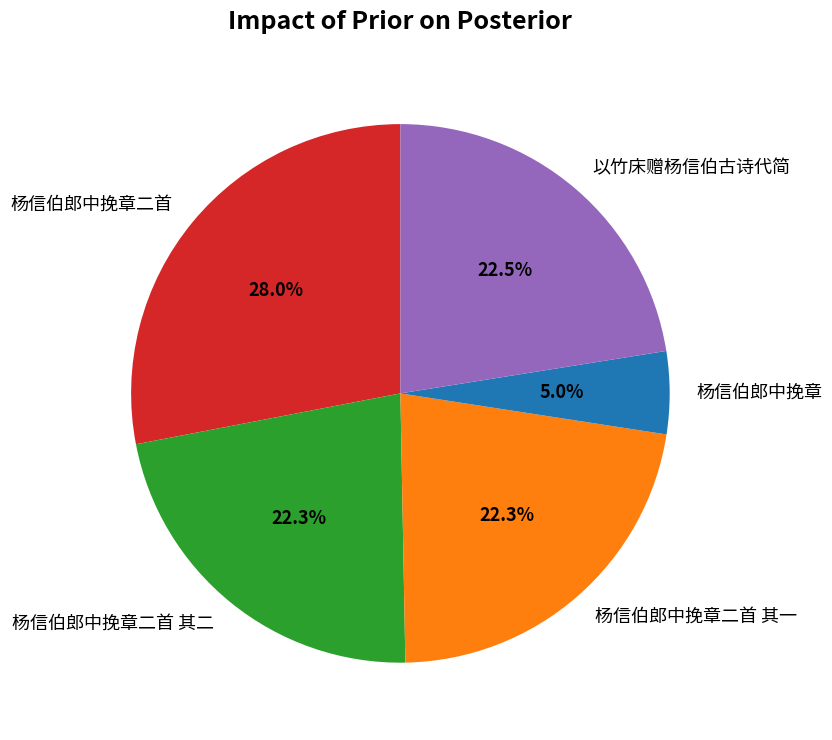

Which has a higher value, 杨信伯郎中挽章二首 其一 or 杨信伯郎中挽章?

杨信伯郎中挽章二首 其一